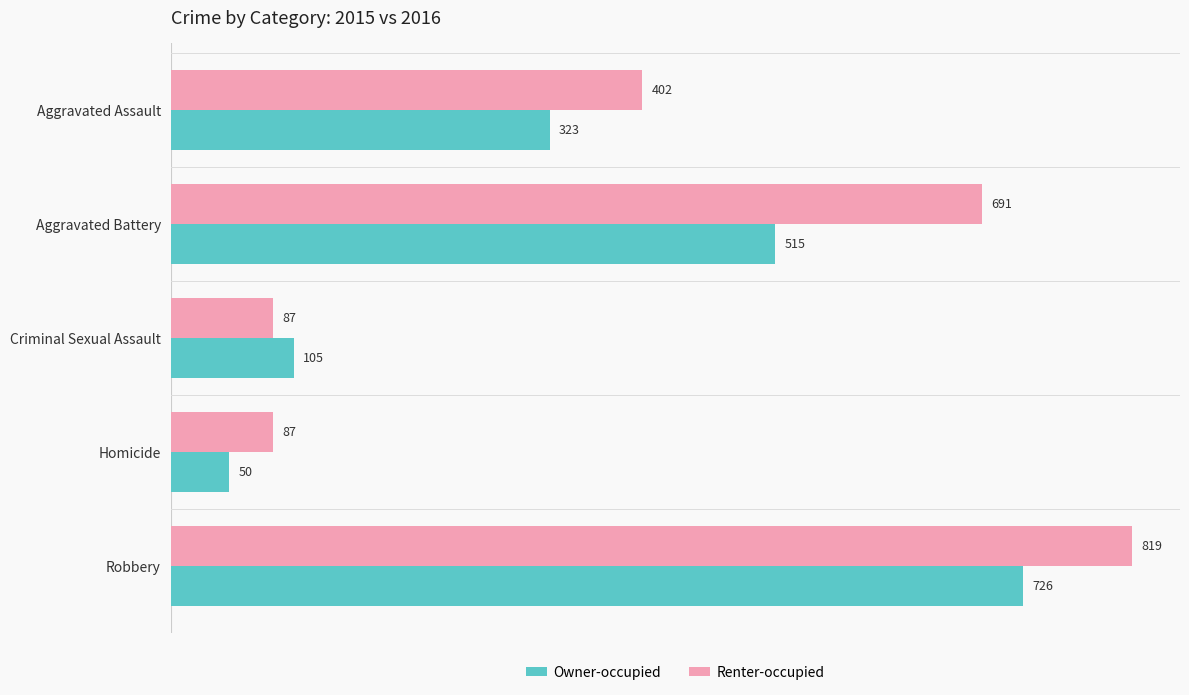

What is the total value across all series at Robbery?

1545